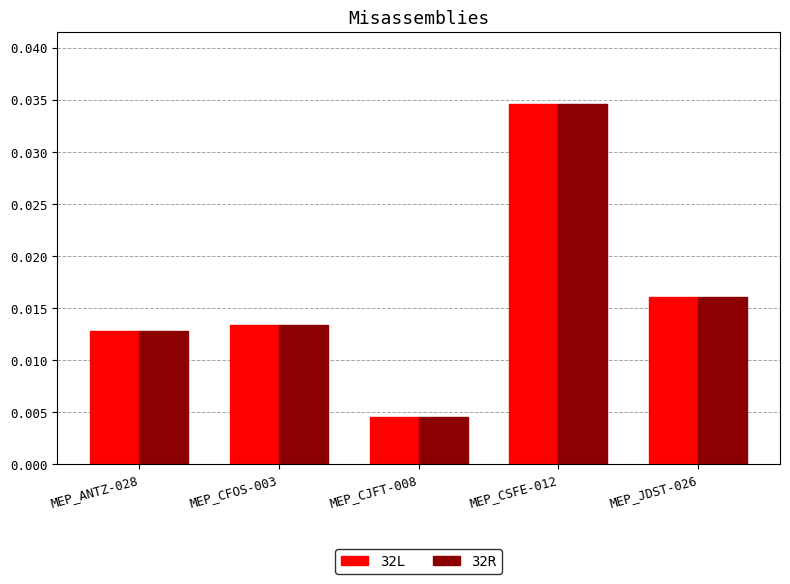

Where is 32L nearest to the value 0?

MEP_CJFT-008